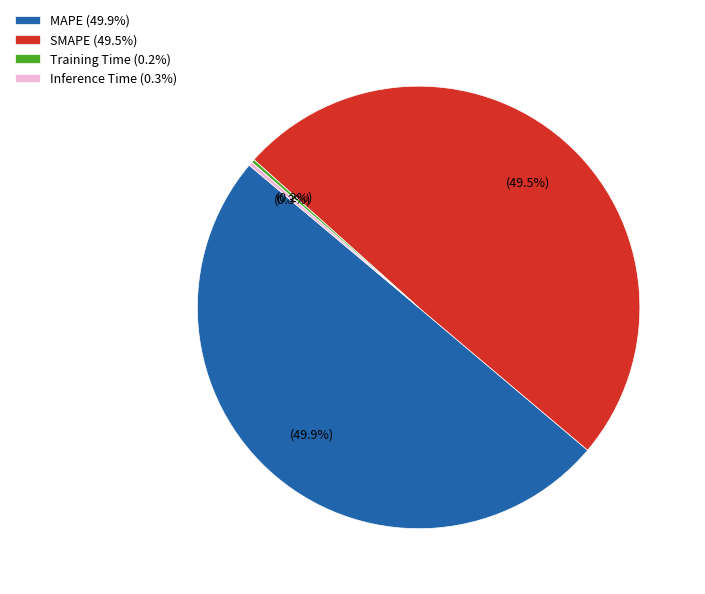

To the nearest percent, what is the average slice percentage?

25%